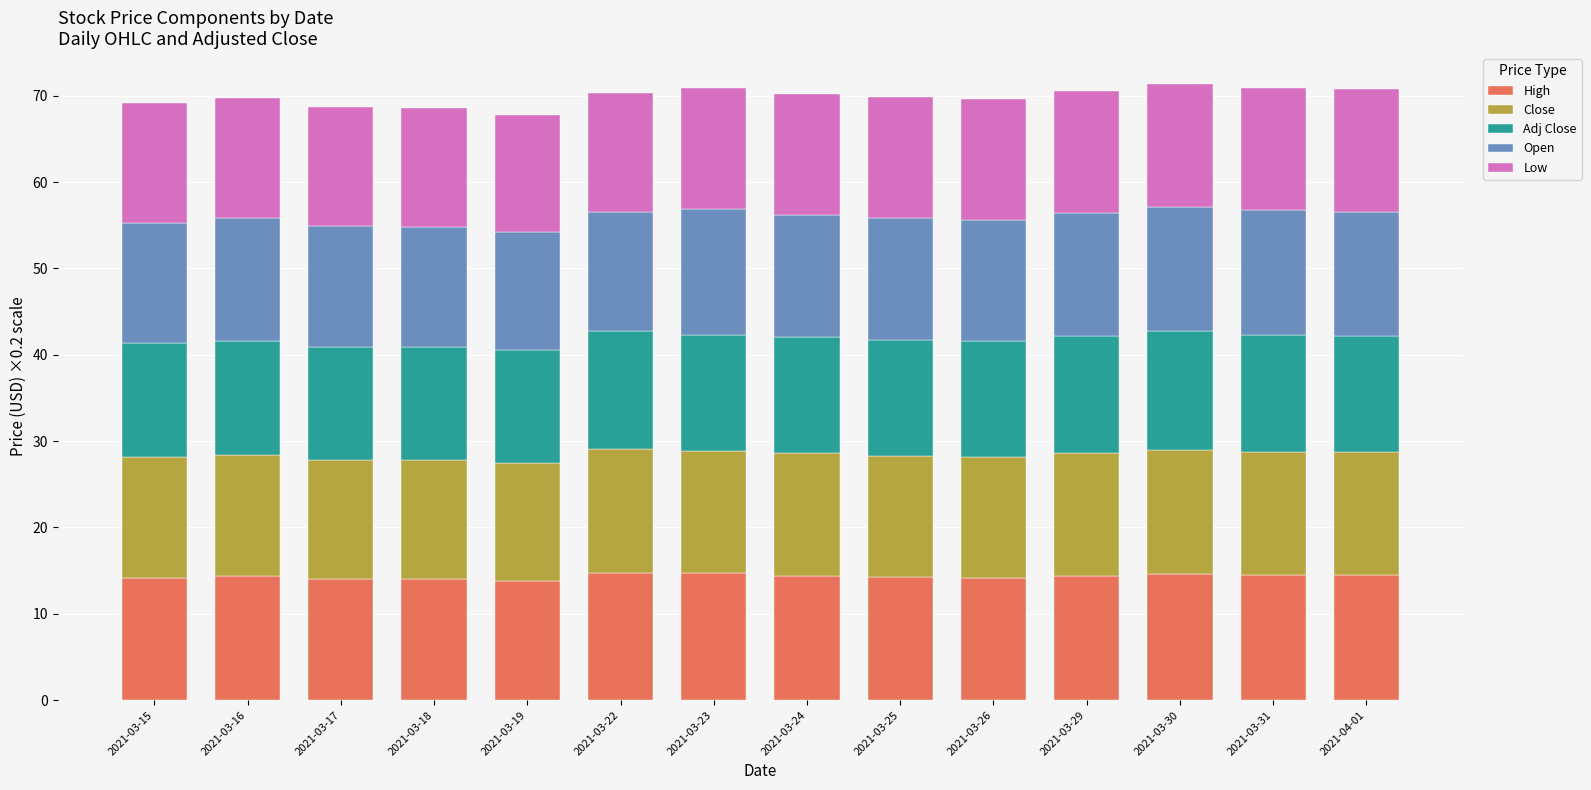

What is the total value across all series at 2021-03-30?

71.4